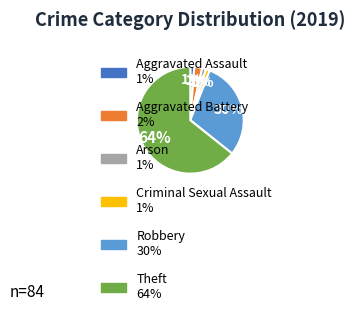

To the nearest percent, what is the combined percentage of Aggravated Battery and Robbery?

32%